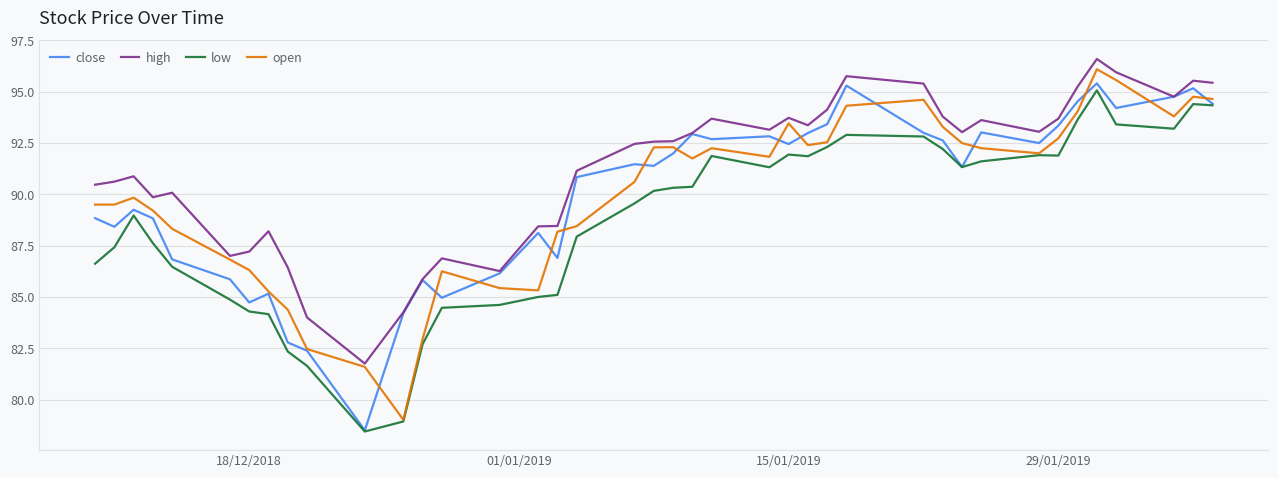

Which series has the largest total across all categories?

high